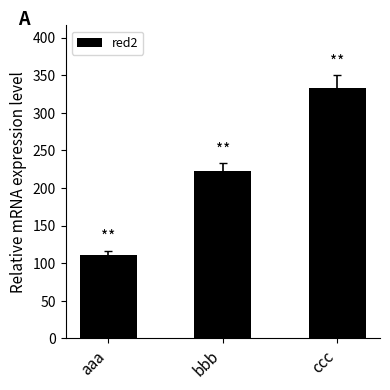

Rank the categories by value from lowest to highest.

aaa, bbb, ccc